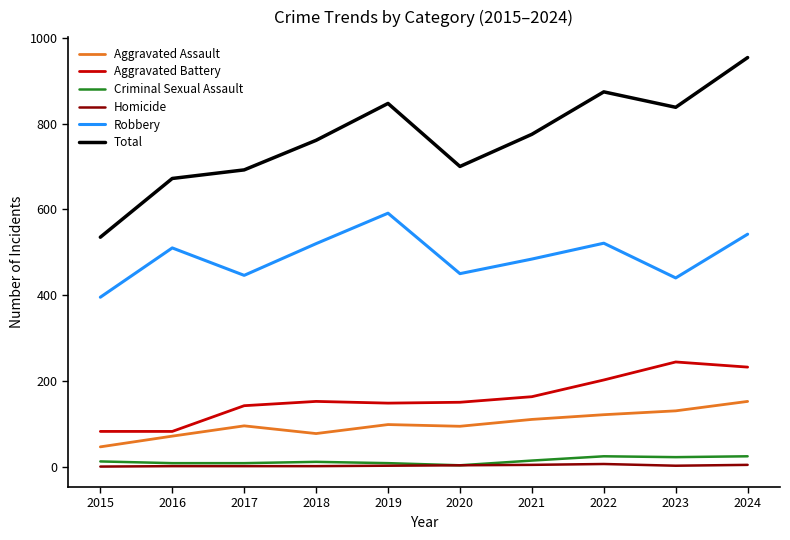

True or false: Criminal Sexual Assault has a value of 24 at 2022.

True